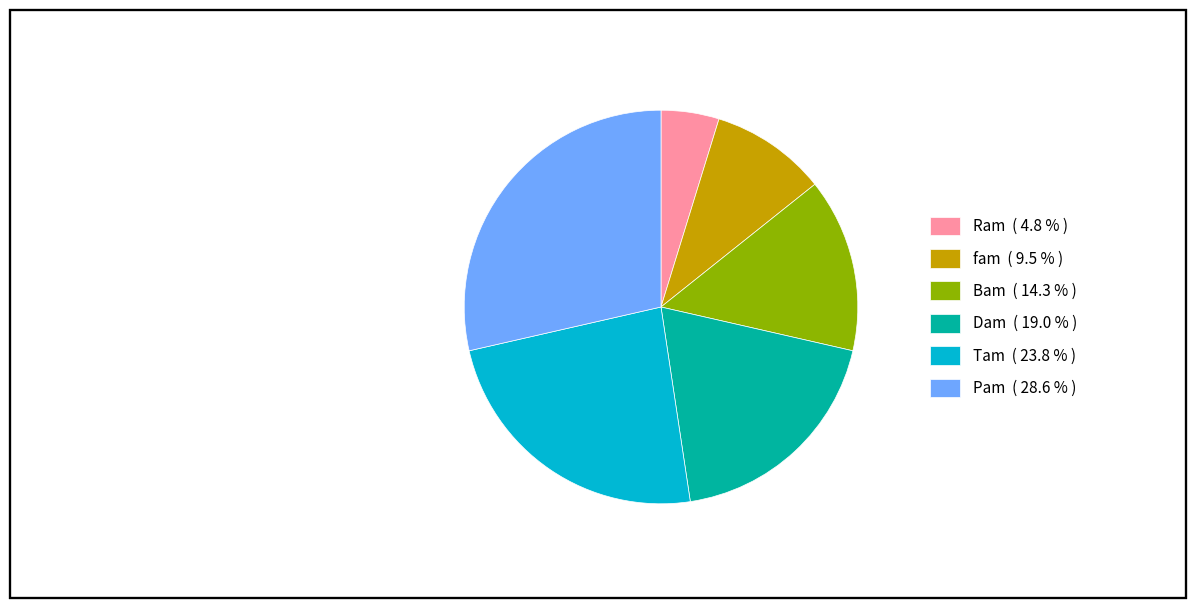

The Tam slice represents 16% of the pie. True or false?

False